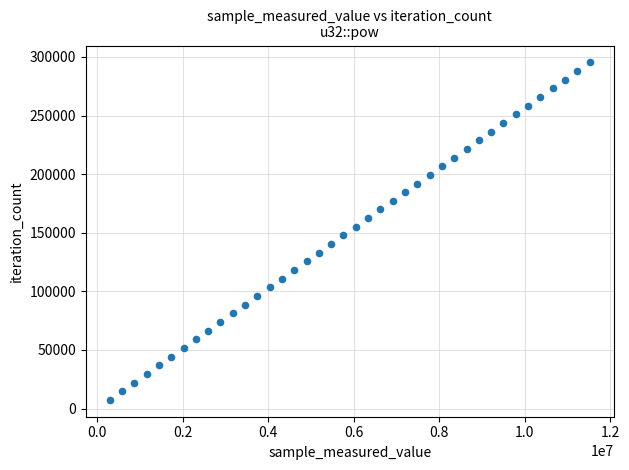

What is the range of Y values (max minus min)?

287937